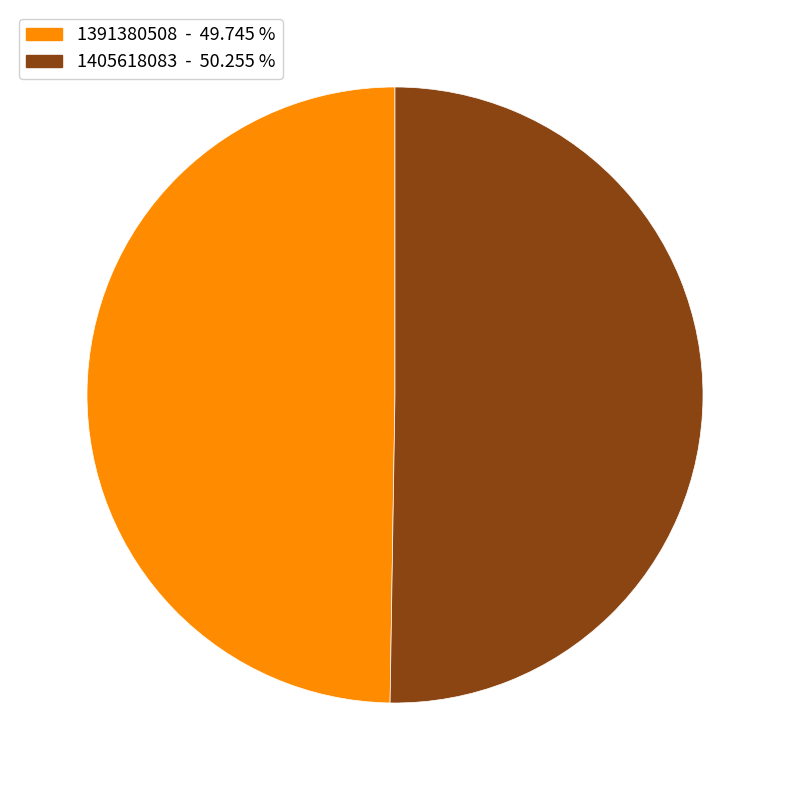

Rank the categories by value from lowest to highest.

1391380508, 1405618083